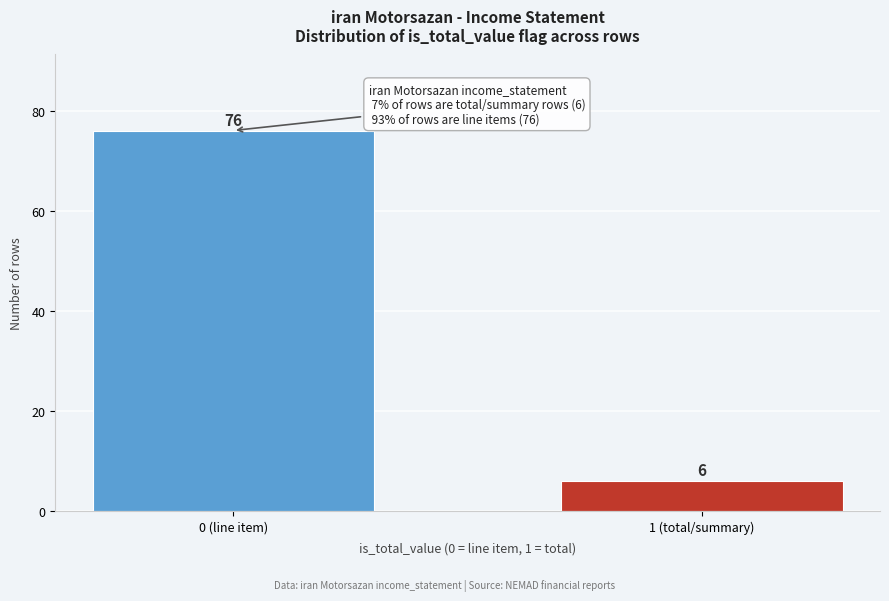

Reading left to right, what are all the values shown in this chart?

76	6